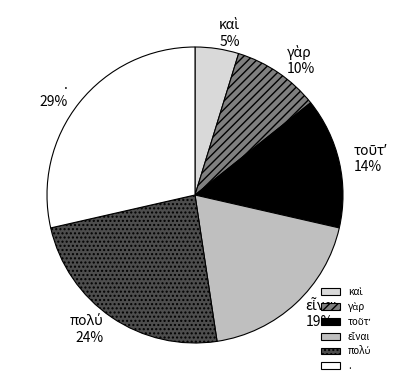

True or false: . accounts for 29% of the total.

True